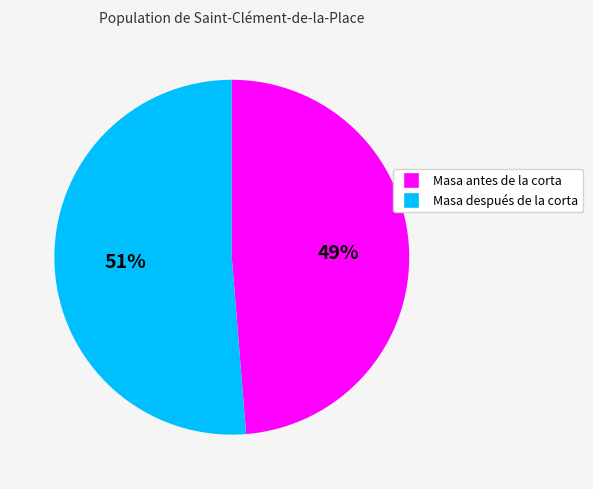

Which has a higher value, Masa después de la corta or Masa antes de la corta?

Masa después de la corta